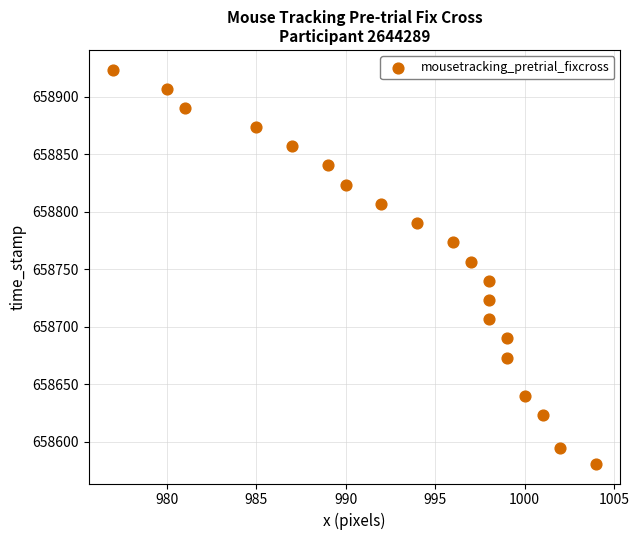

What is the range of X values (max minus min)?

27.0